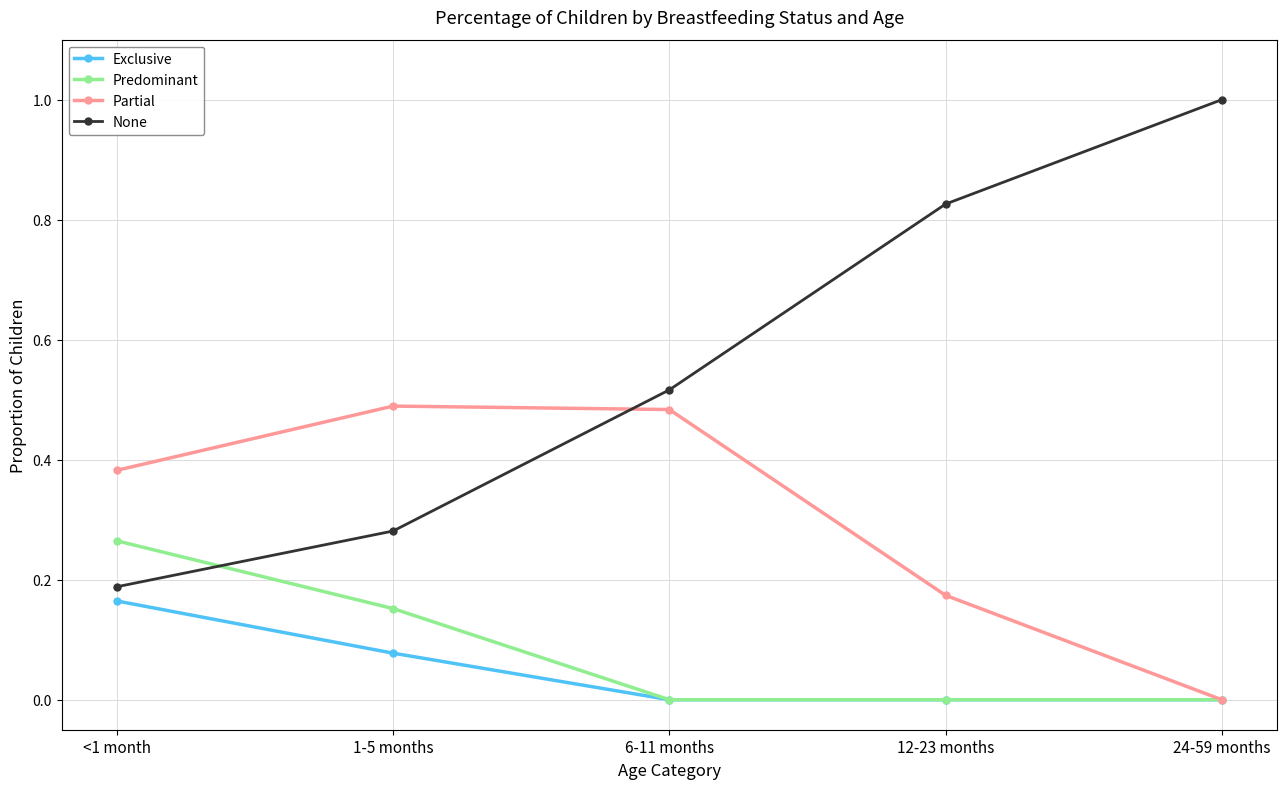

What is the label of the 1st point from the right?

24-59 months